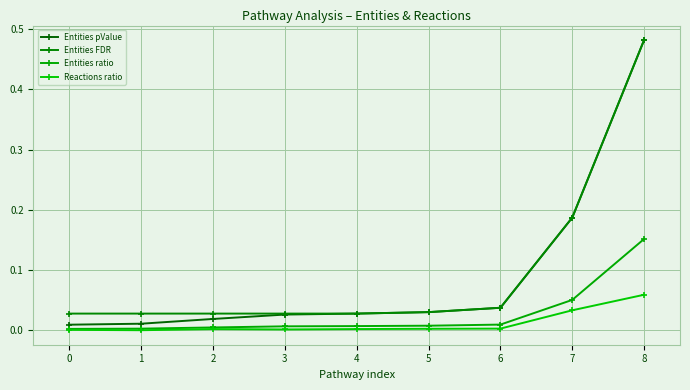

What are all the series names shown in the legend?

Entities pValue, Entities FDR, Entities ratio, Reactions ratio